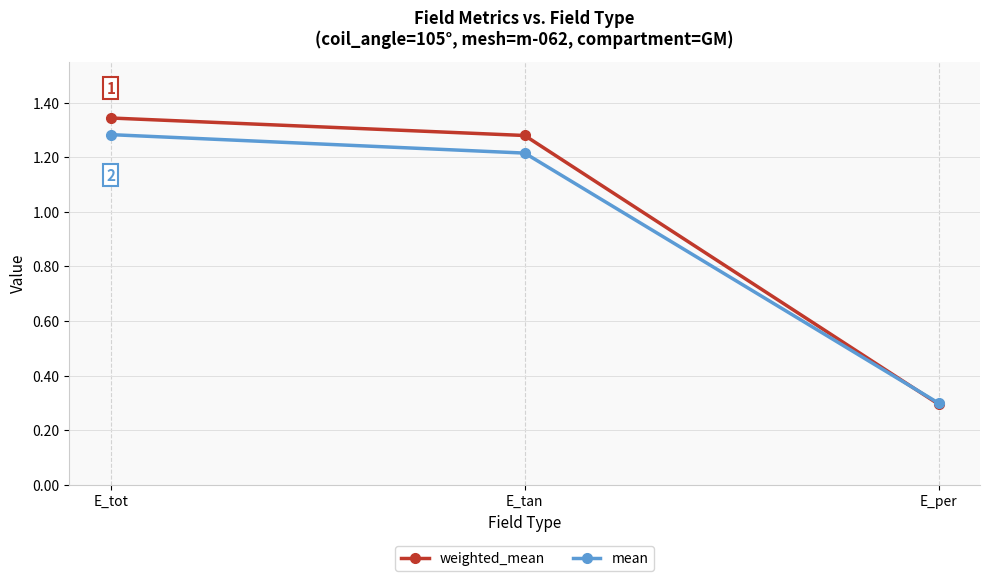

Which series has the largest range (max minus min)?

weighted_mean